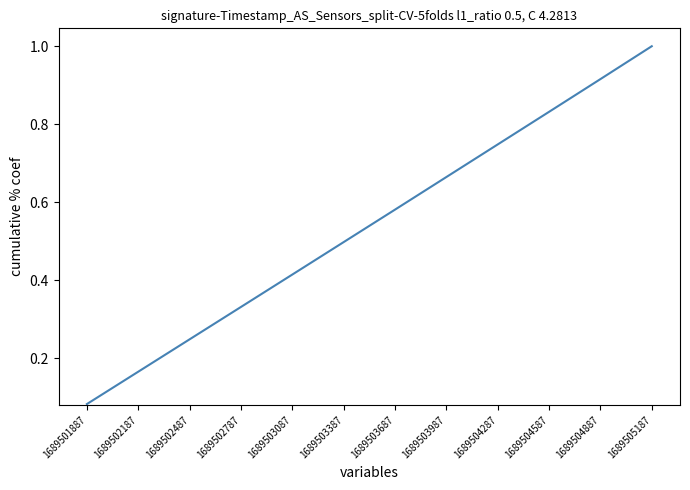

What is the average value?

0.5